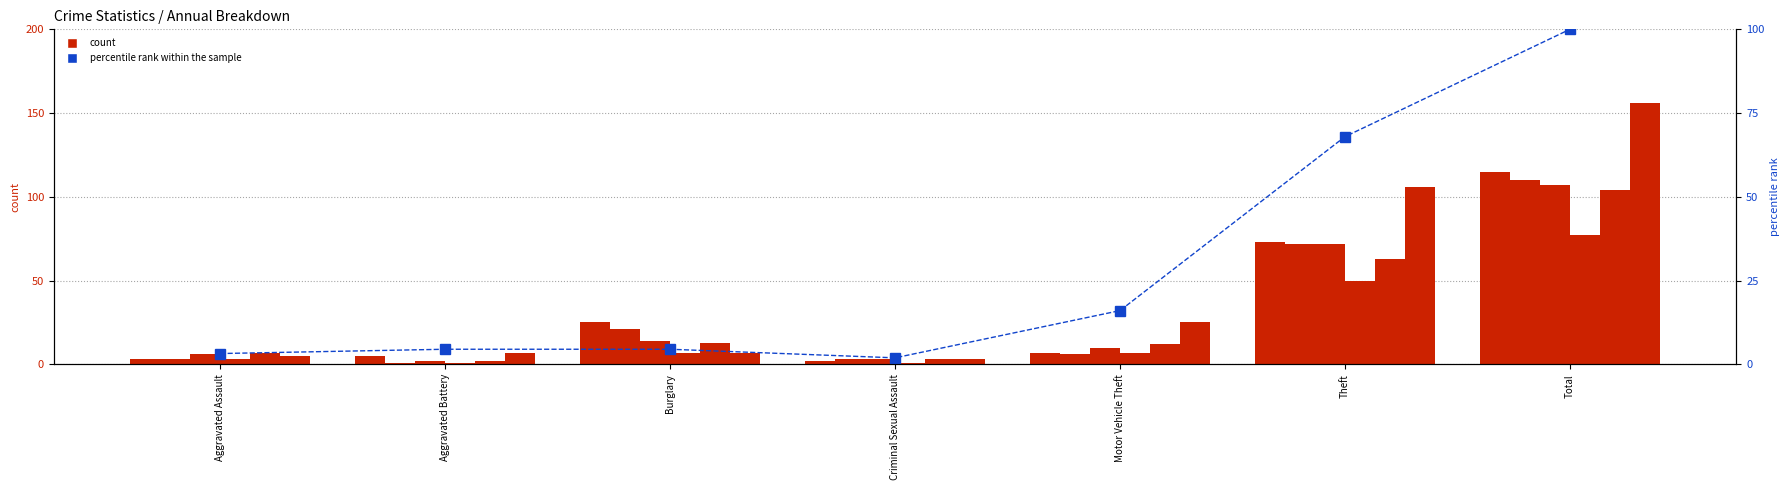

The value at Aggravated Battery is 1.7. True or false?

False